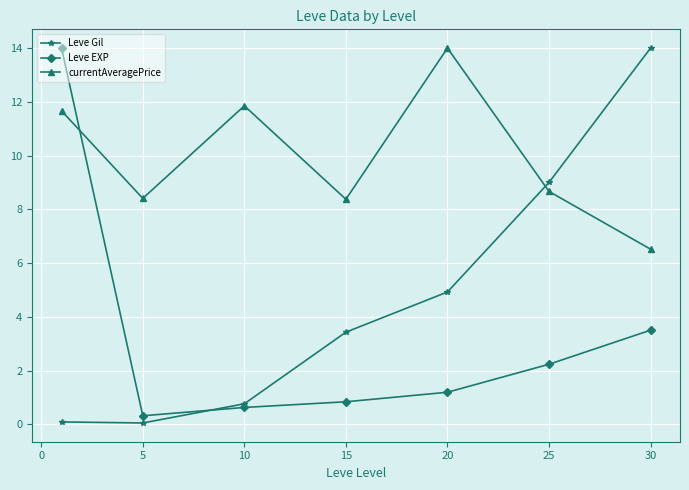

What is the minimum value shown in the chart?

0.1